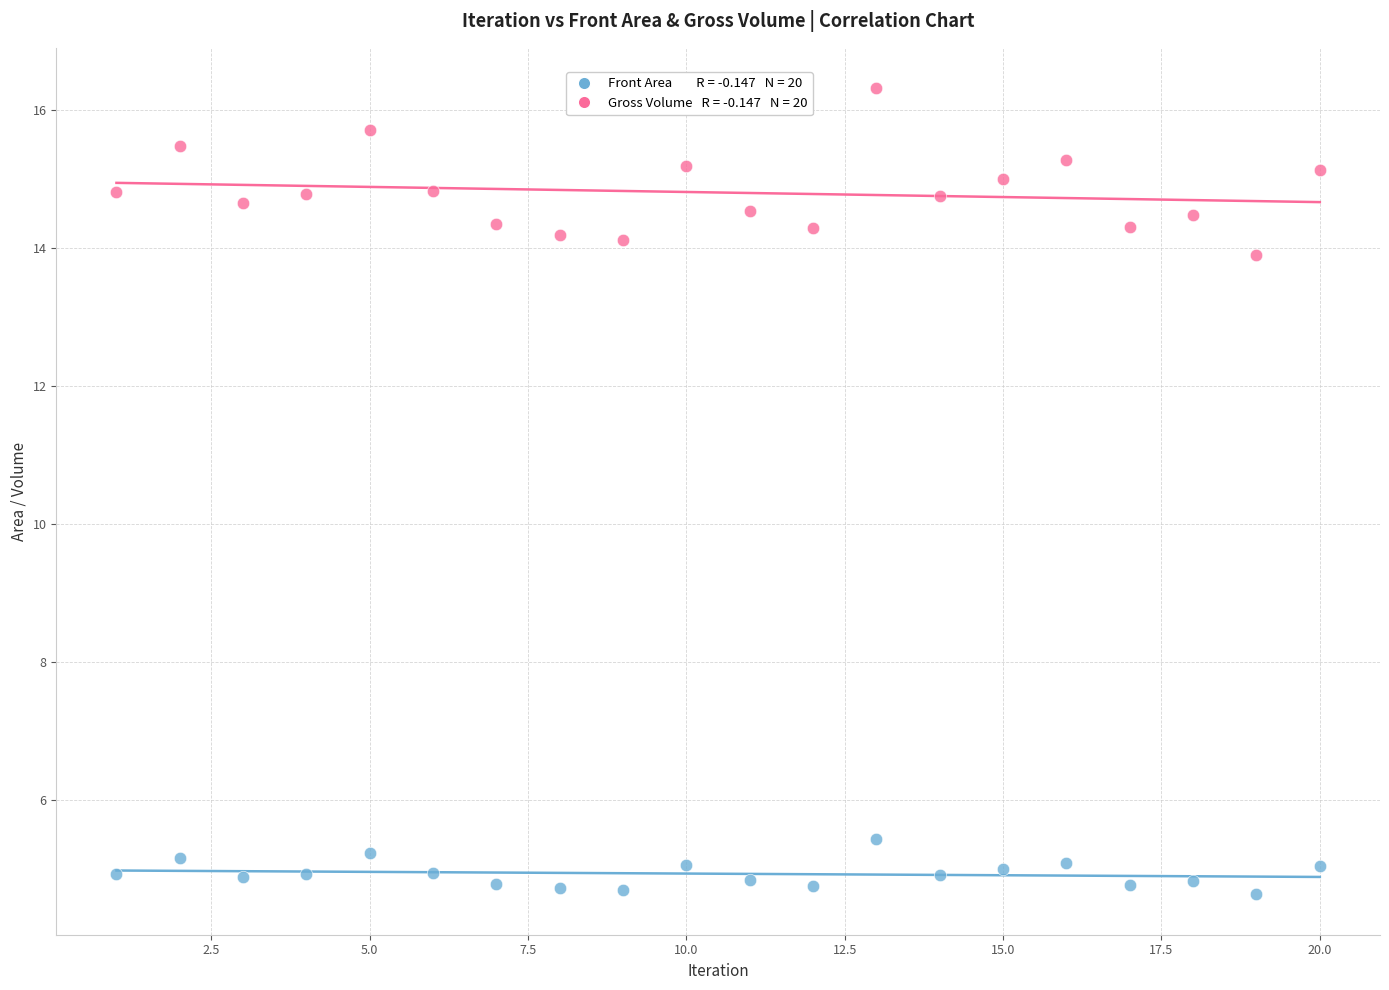

Across all data points, what is the range of Y values (max minus min)?

11.7